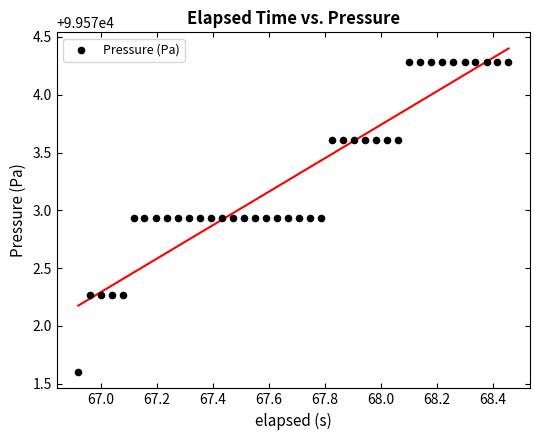

What is the range of Y values (max minus min)?

2.7